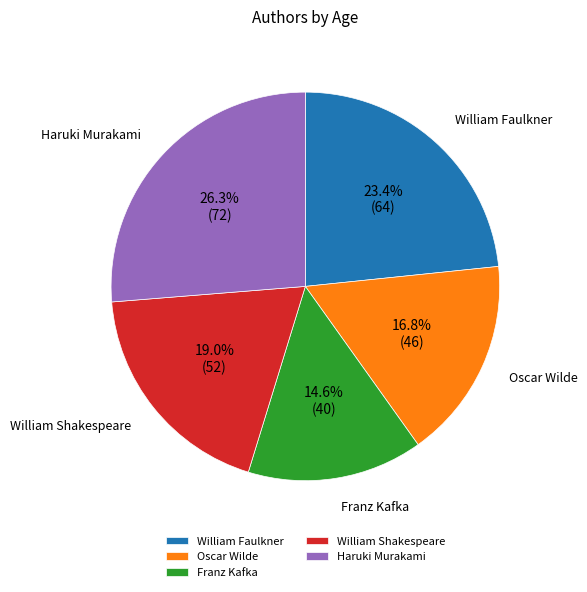

To the nearest percent, what is the difference between the William Shakespeare and Haruki Murakami slice percentages?

7%